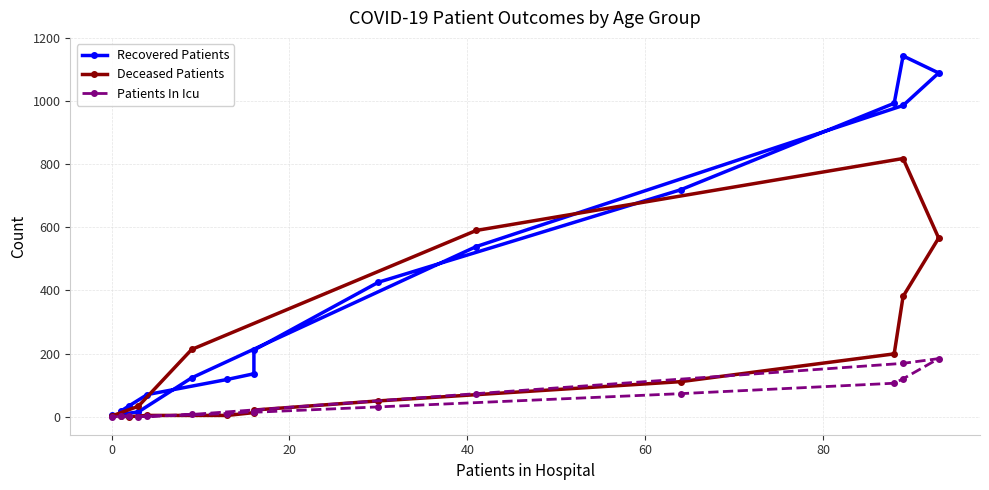

How many lines are shown in the chart?

3